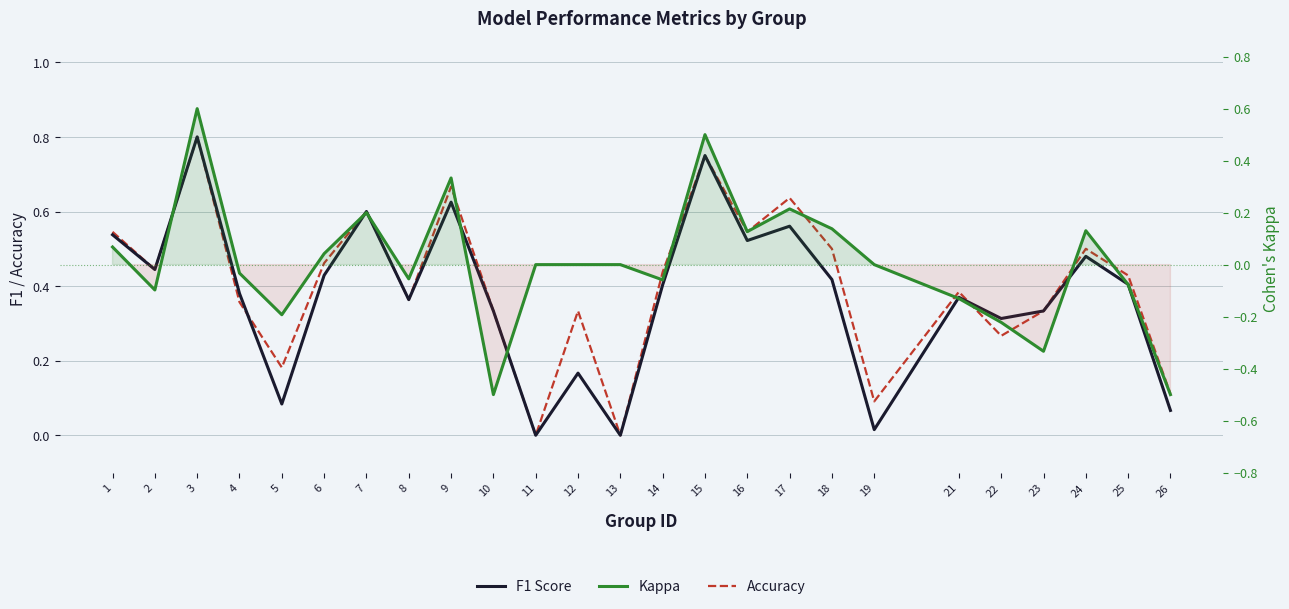

Reading left to right, transcribe all the data shown in this chart.

F1 Score: 0.5	0.4	0.8	0.4	0.1	0.4	0.6	0.4	0.6	0.3	0.0	0.2	0.0	0.4	0.8	0.5	0.6	0.4	0.0	0.4	0.3	0.3	0.5	0.4	0.1
Accuracy: 0.5	0.4	0.8	0.4	0.2	0.5	0.6	0.4	0.7	0.3	0.0	0.3	0.0	0.4	0.8	0.5	0.6	0.5	0.1	0.4	0.3	0.3	0.5	0.4	0.1
Kappa: 0.1	-0.1	0.6	-0.0	-0.2	0.0	0.2	-0.1	0.3	-0.5	0.0	0.0	0.0	-0.1	0.5	0.1	0.2	0.1	0.0	-0.1	-0.2	-0.3	0.1	-0.1	-0.5